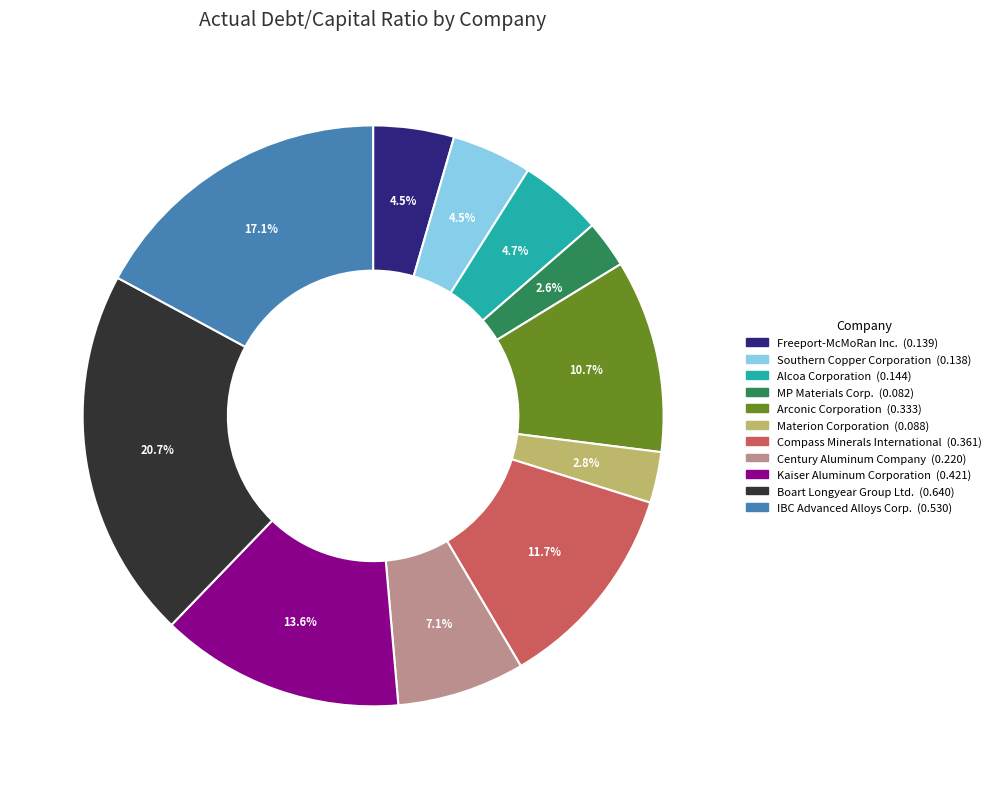

Between IBC Advanced Alloys Corp. and Boart Longyear Group Ltd., which is larger?

Boart Longyear Group Ltd.